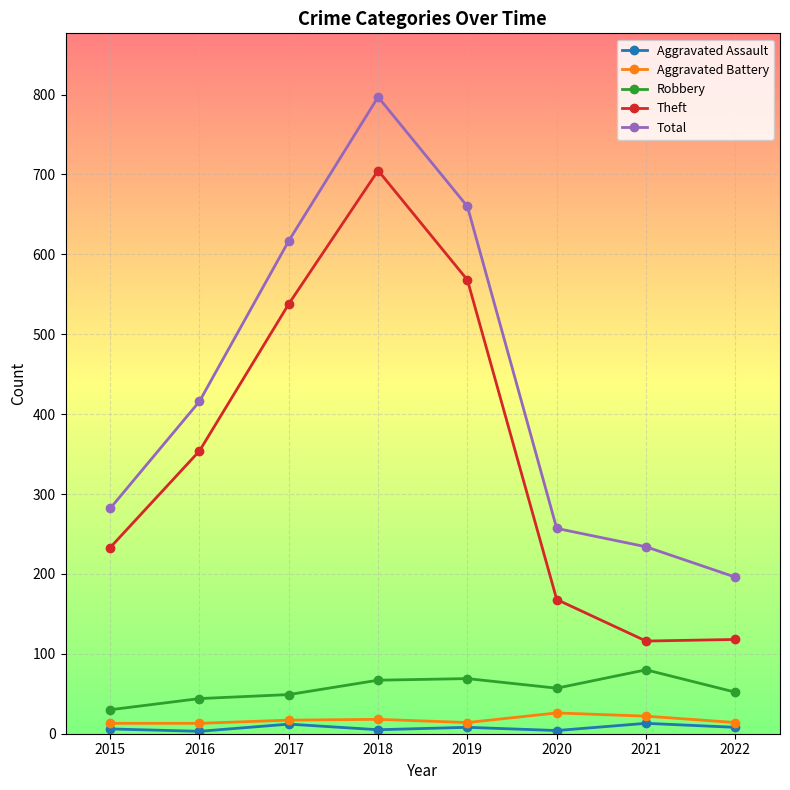

List the series in order of their peak value, lowest first.

Aggravated Assault, Aggravated Battery, Robbery, Theft, Total